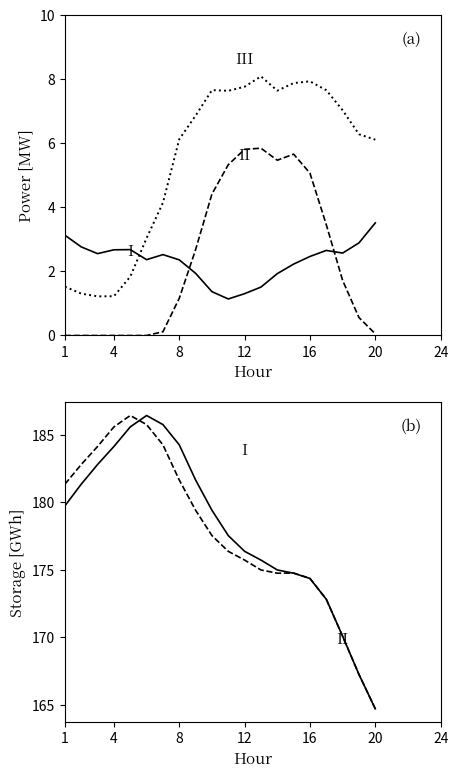

What is the sum of all magazyn rano values?

3559.6